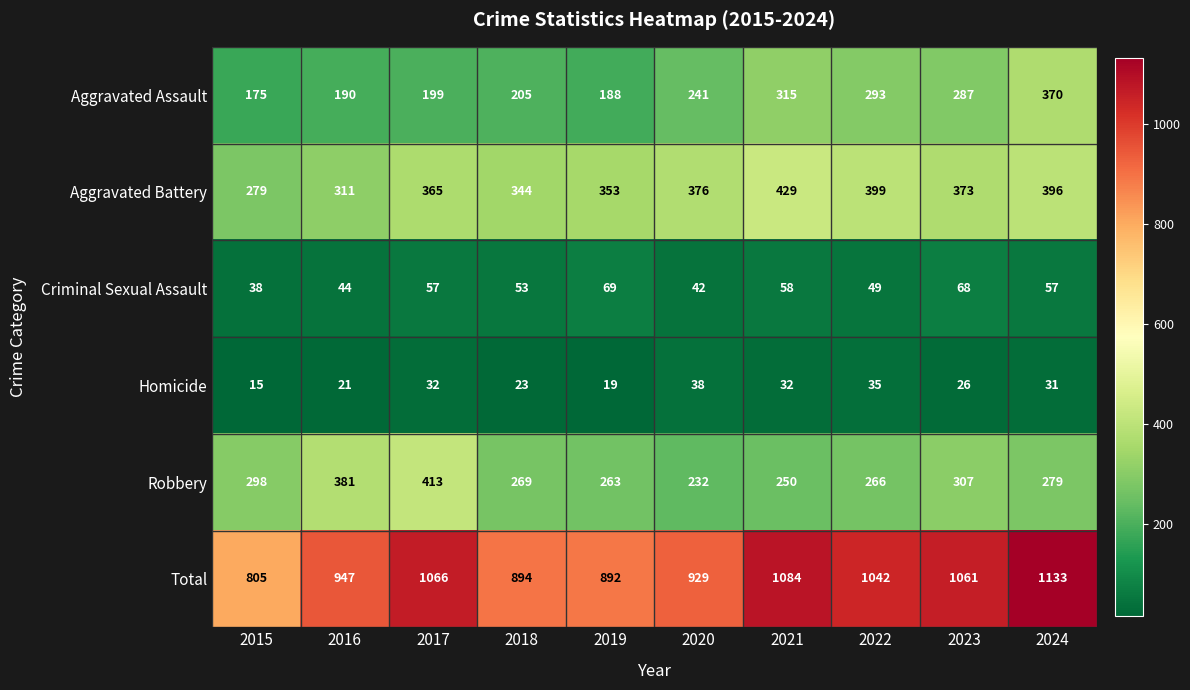

The Robbery series shows 142 at 2023. True or false?

False